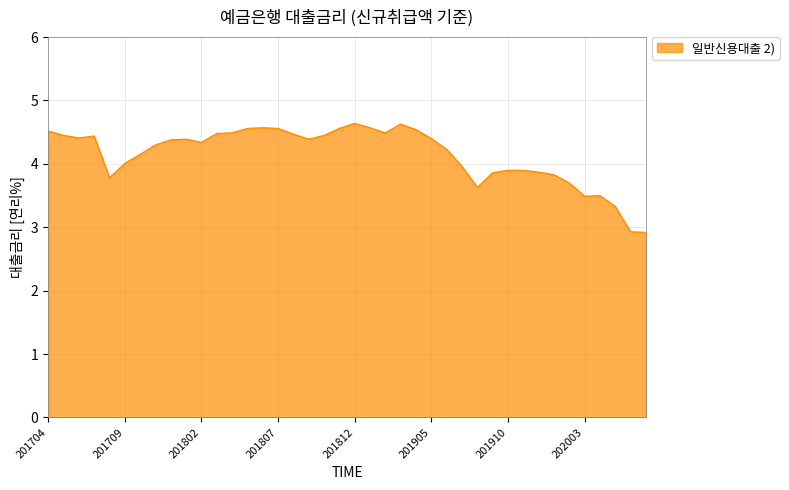

What is the maximum value shown in the chart?

4.6